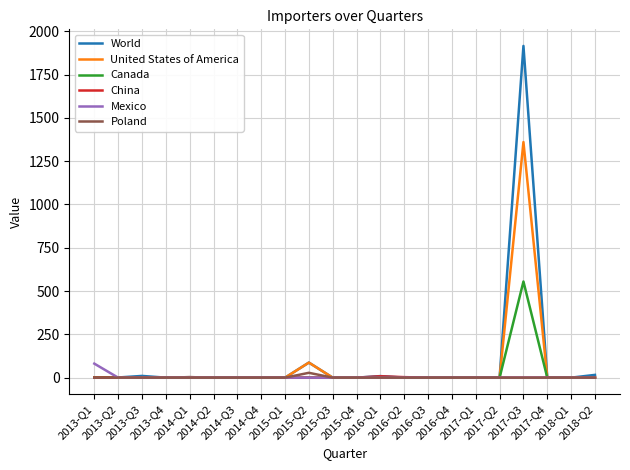

Which series has the widest spread of values?

World